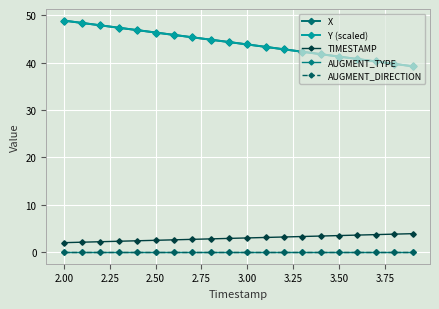

Is this an area chart (filled region under the line)?

No